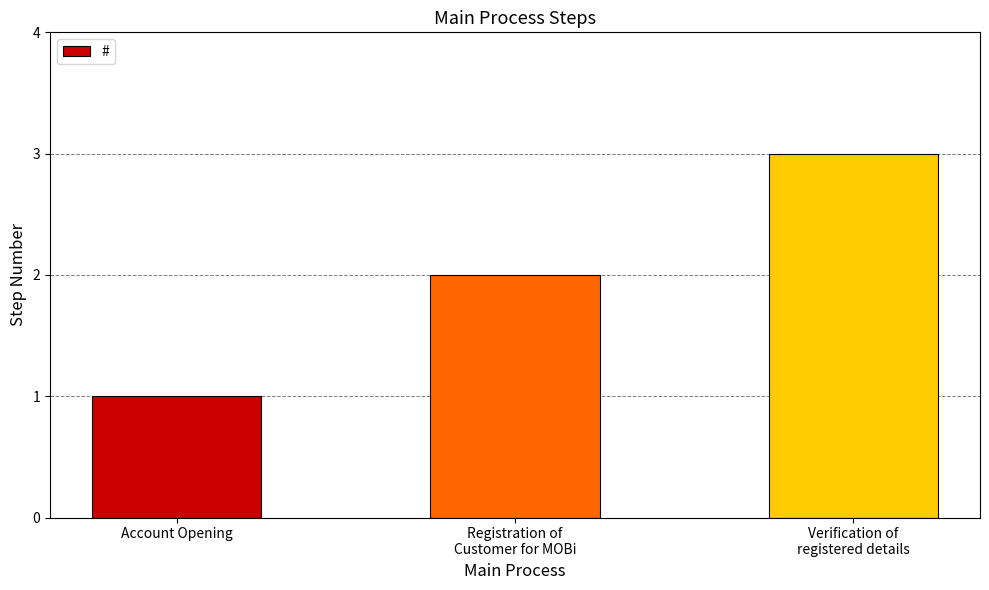

At which category does the chart reach its minimum across all series?

Account Opening